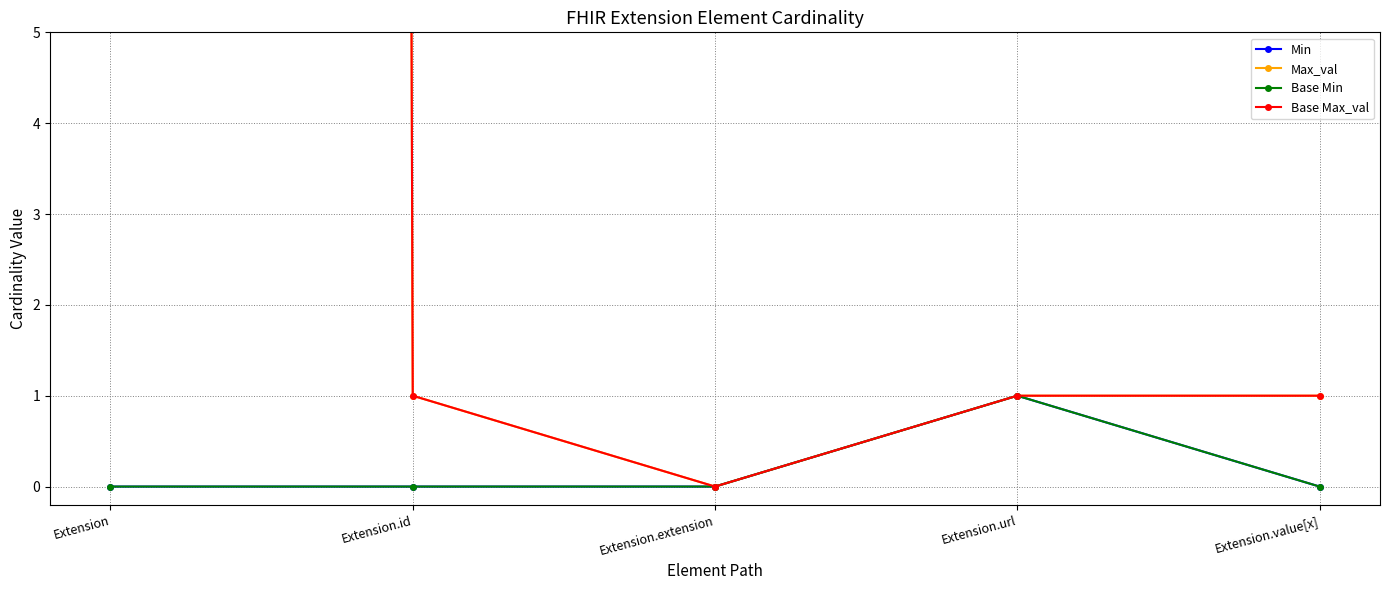

True or false: Max_val and Base Min intersect in this chart.

False